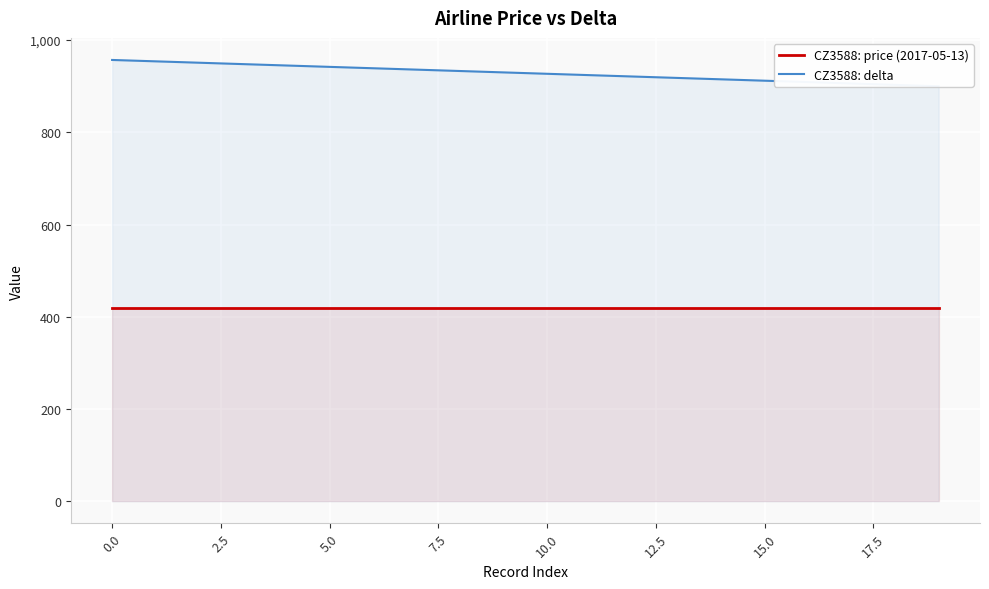

True or false: CZ3588: price (2017-05-13) and CZ3588: delta intersect in this chart.

False